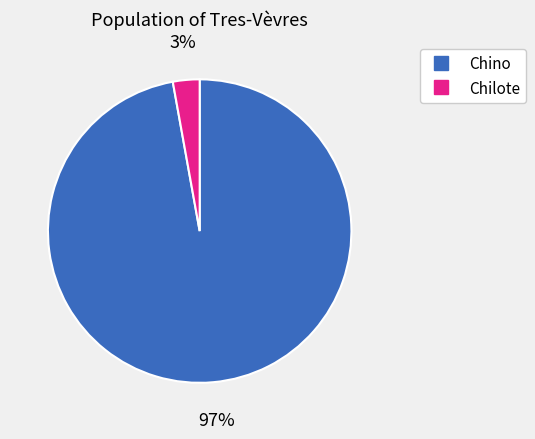

Is there a majority slice in this chart?

Yes